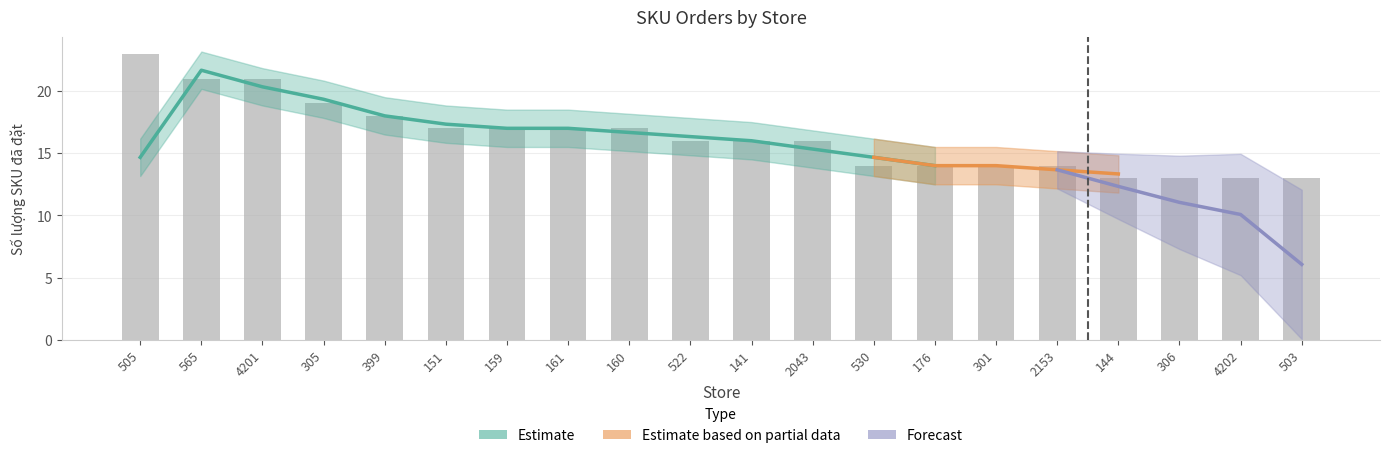

Between 2043 and 159, which is larger?

159